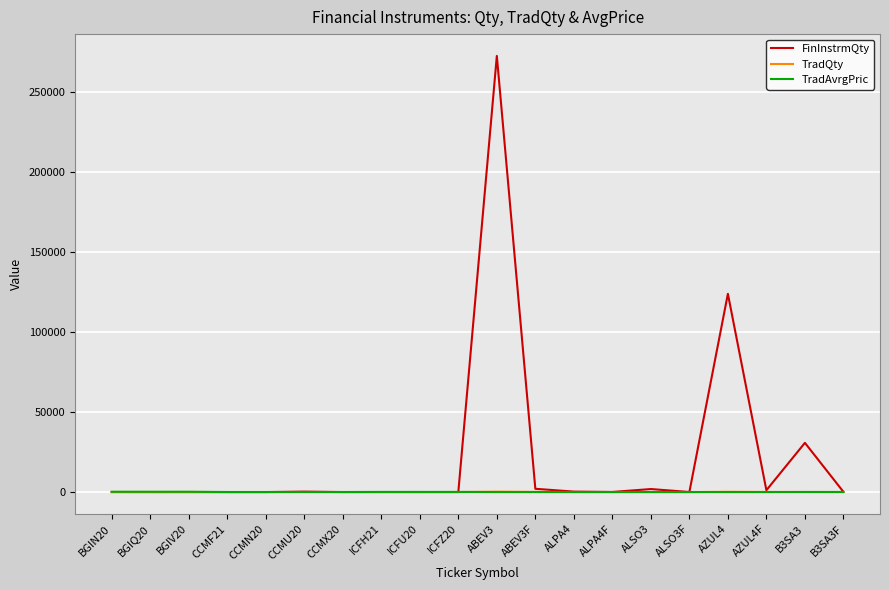

At which category is the sum across all series the highest?

ABEV3